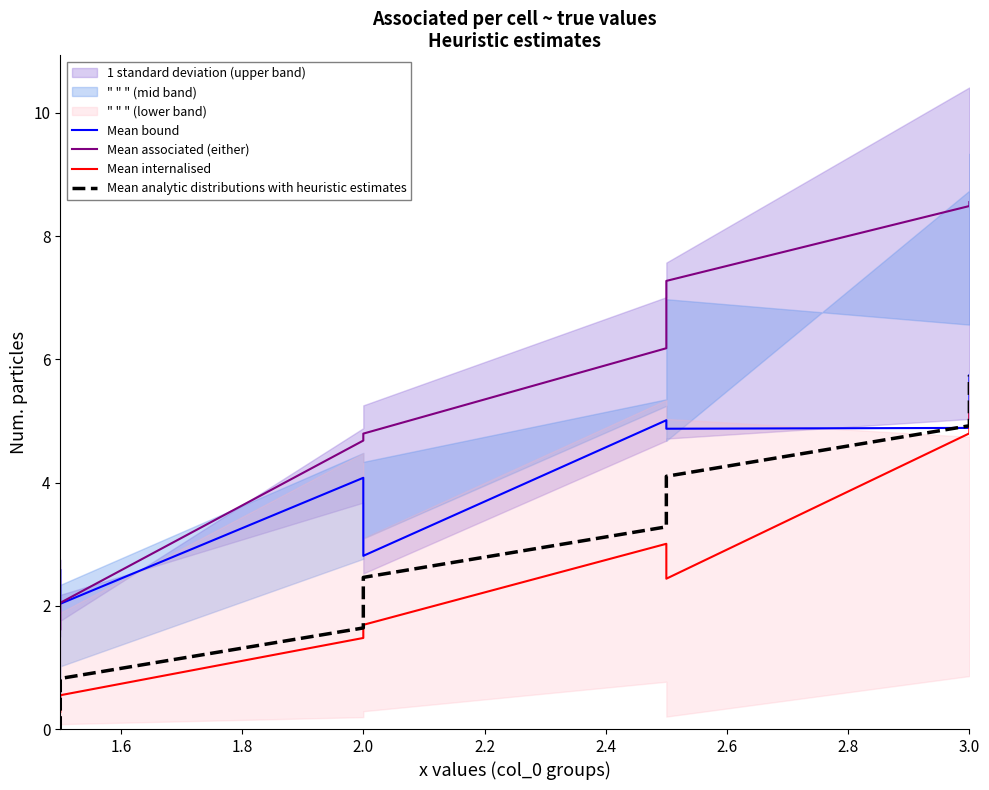

True or false: Mean internalised has a value of 7.4 at 3.0.

False